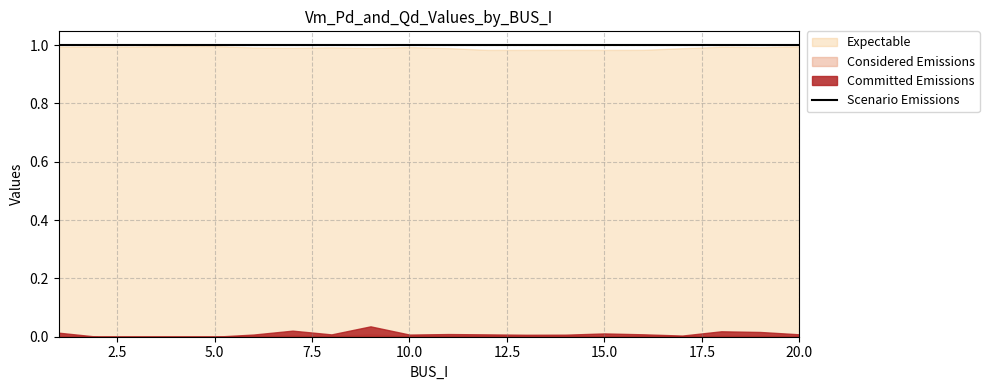

At which category does the chart reach its peak across all series?

1